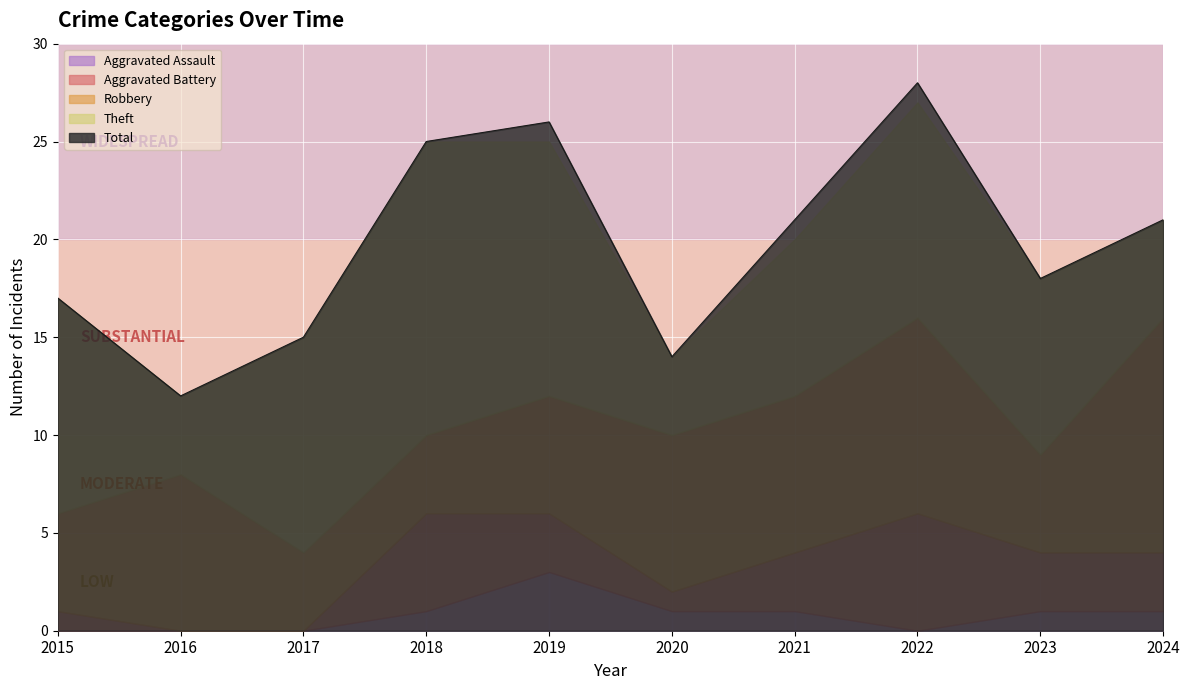

Where is the first local minimum for Aggravated Battery?

2020